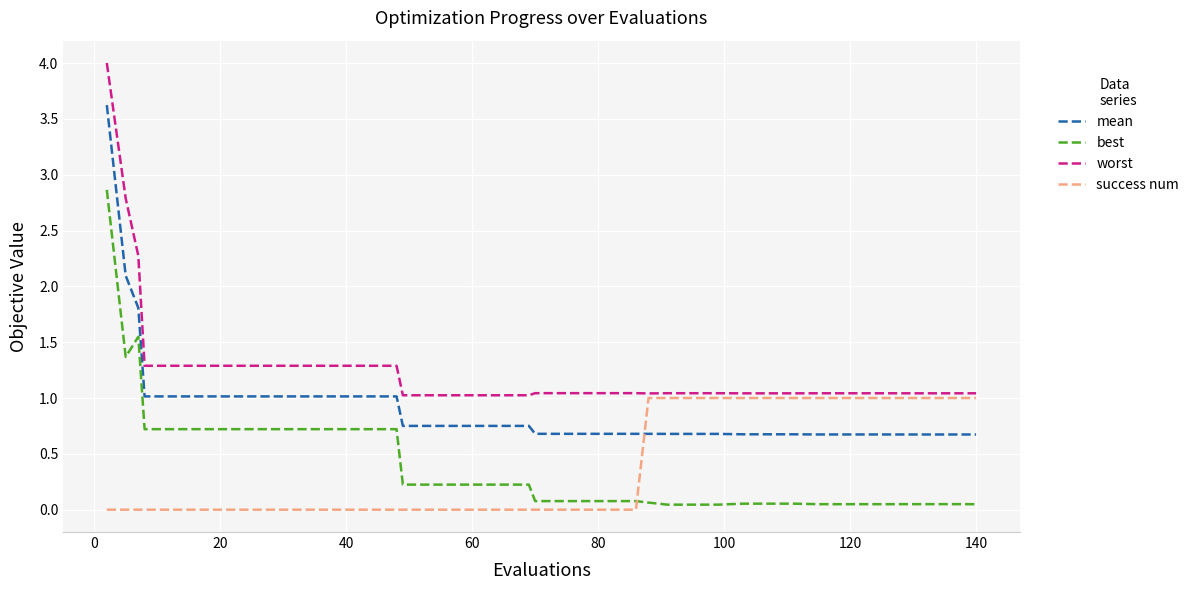

Which series has the widest spread of values?

worst